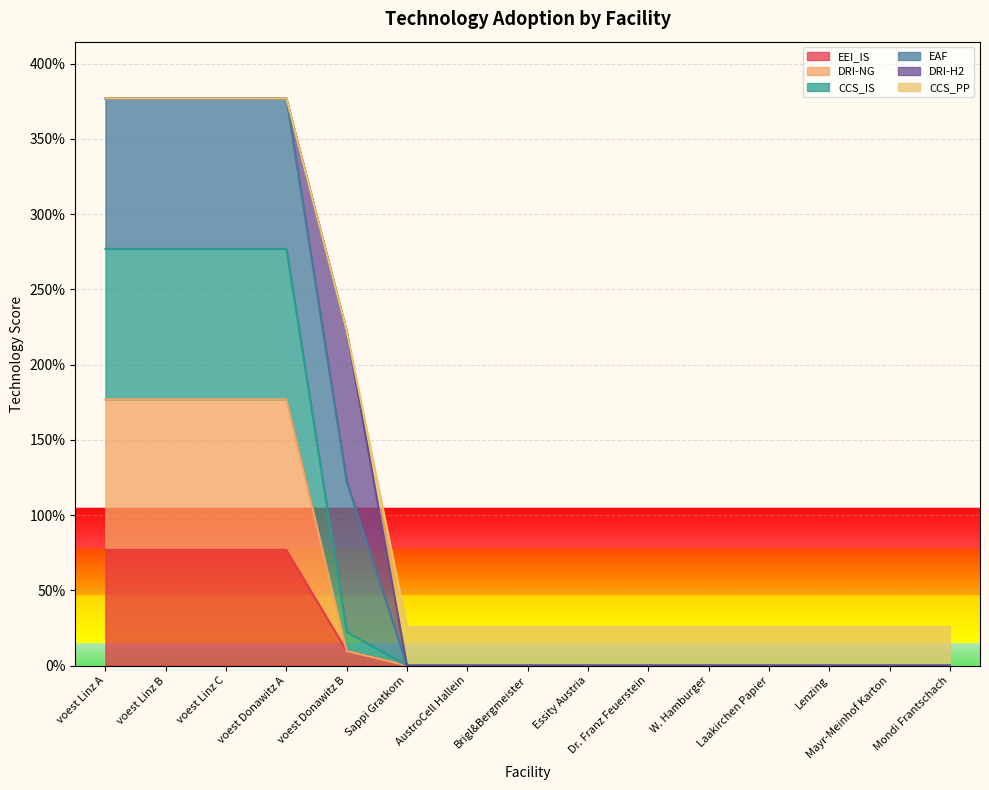

True or false: CCS_IS has a value of -1.1 at Dr. Franz Feuerstein.

False